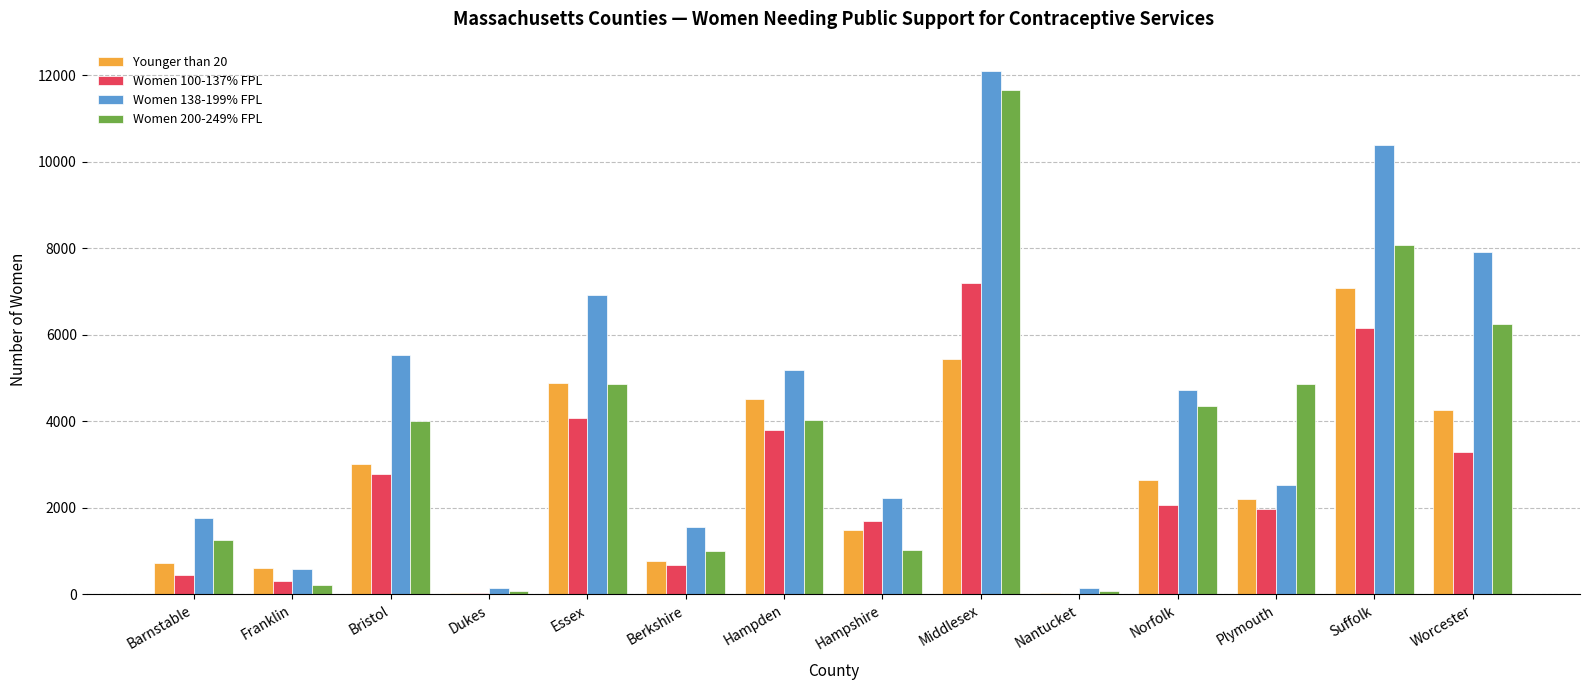

What is the sum of all Women 100-137% FPL values?

34520